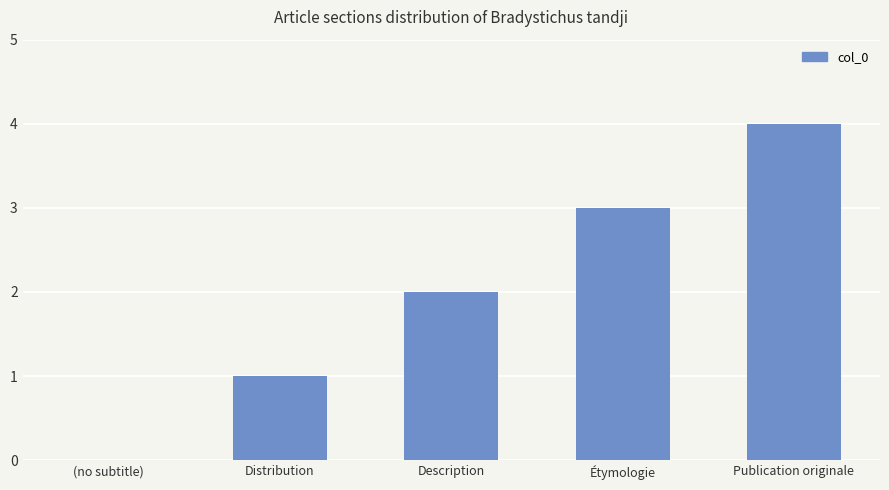

Are the bars grouped side by side (vs. stacked)?

No